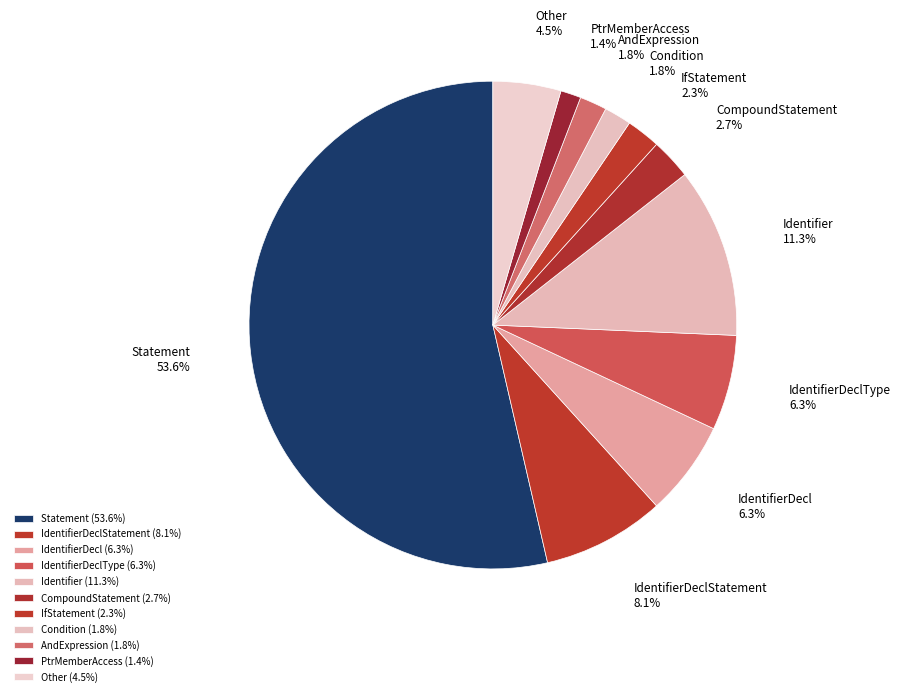

To the nearest percent, what portion does IfStatement represent?

2%